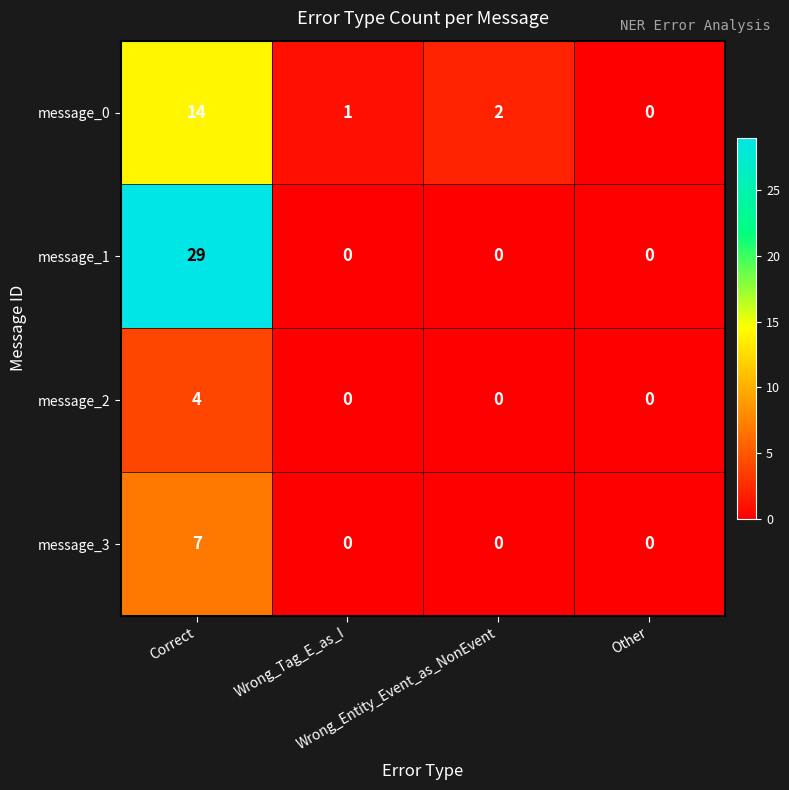

What is the difference between the maximum and minimum values in the message_2 series?

4